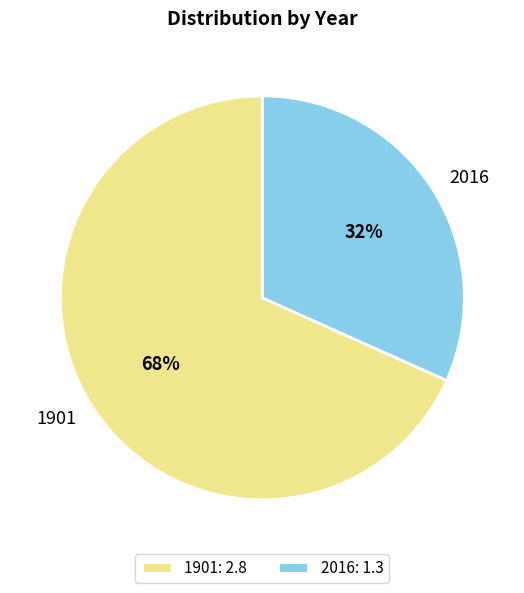

What is the smallest slice in the pie chart?

2016